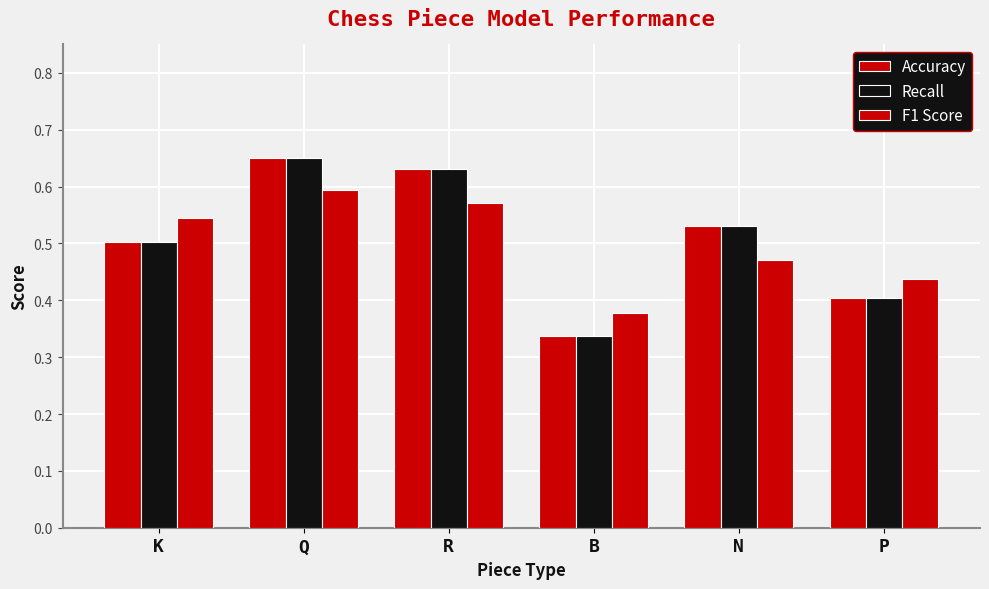

How many bars are there in total?

18